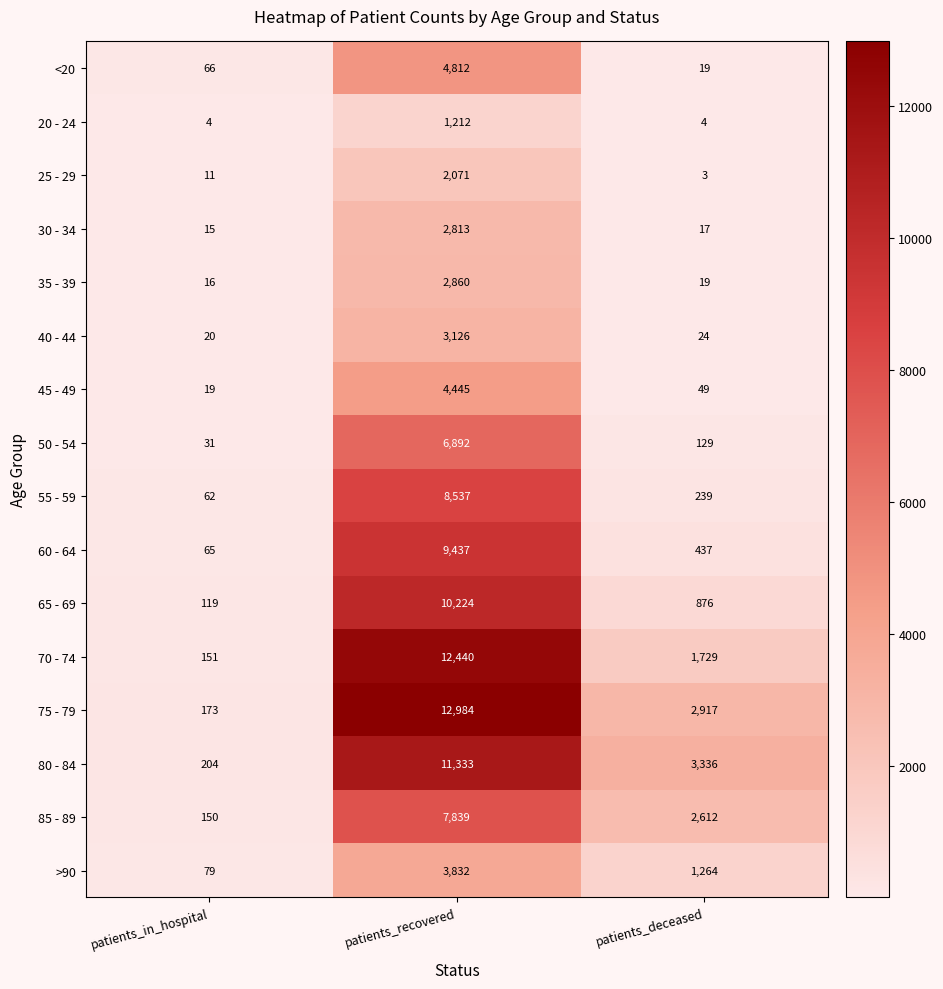

What is the difference between the second highest and minimum values in the 60 - 64 series?

372